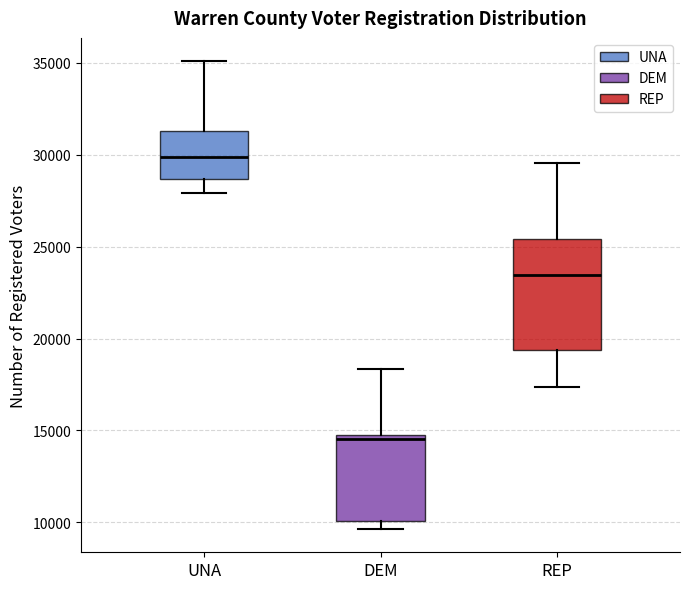

Where does the lower whisker of the box for UNA end on the y-axis? The values are not printed on the chart, so give them approximately, as read against the axis.

28000